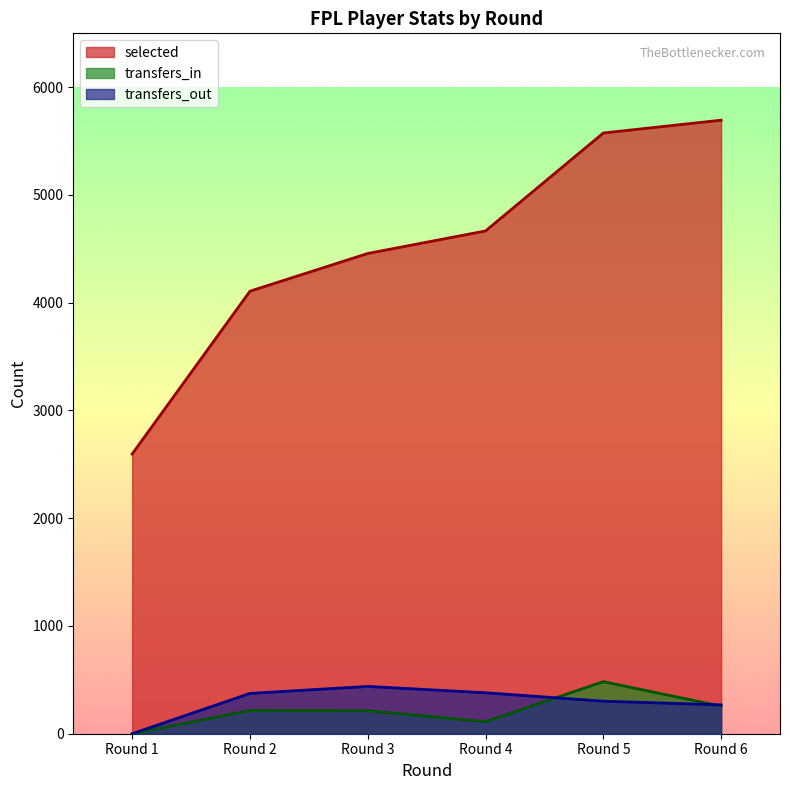

What is the value of the transfers_in point at the 6th from the left?

256